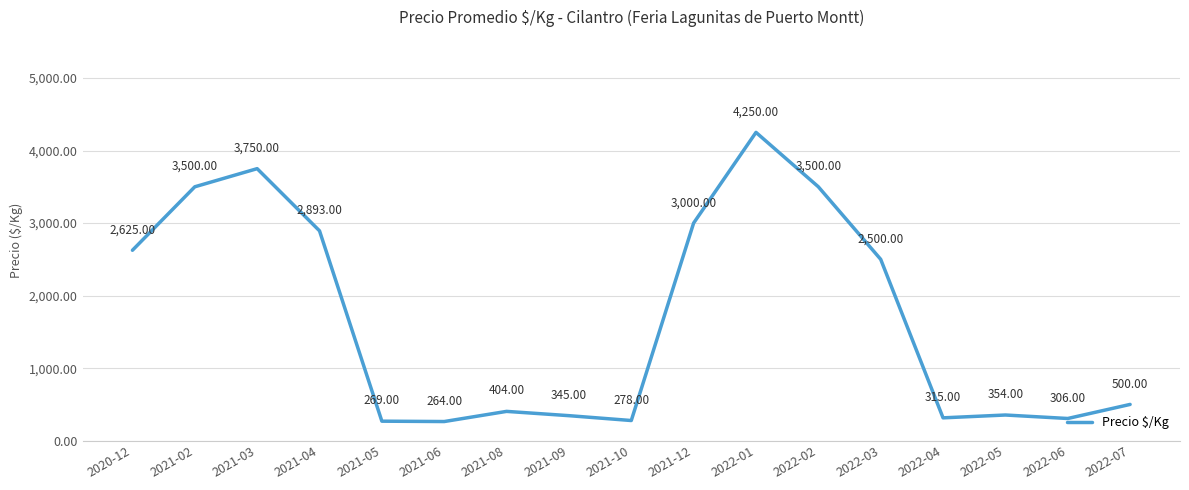

What is the difference between the values at 2021-05 and 2022-05?

85